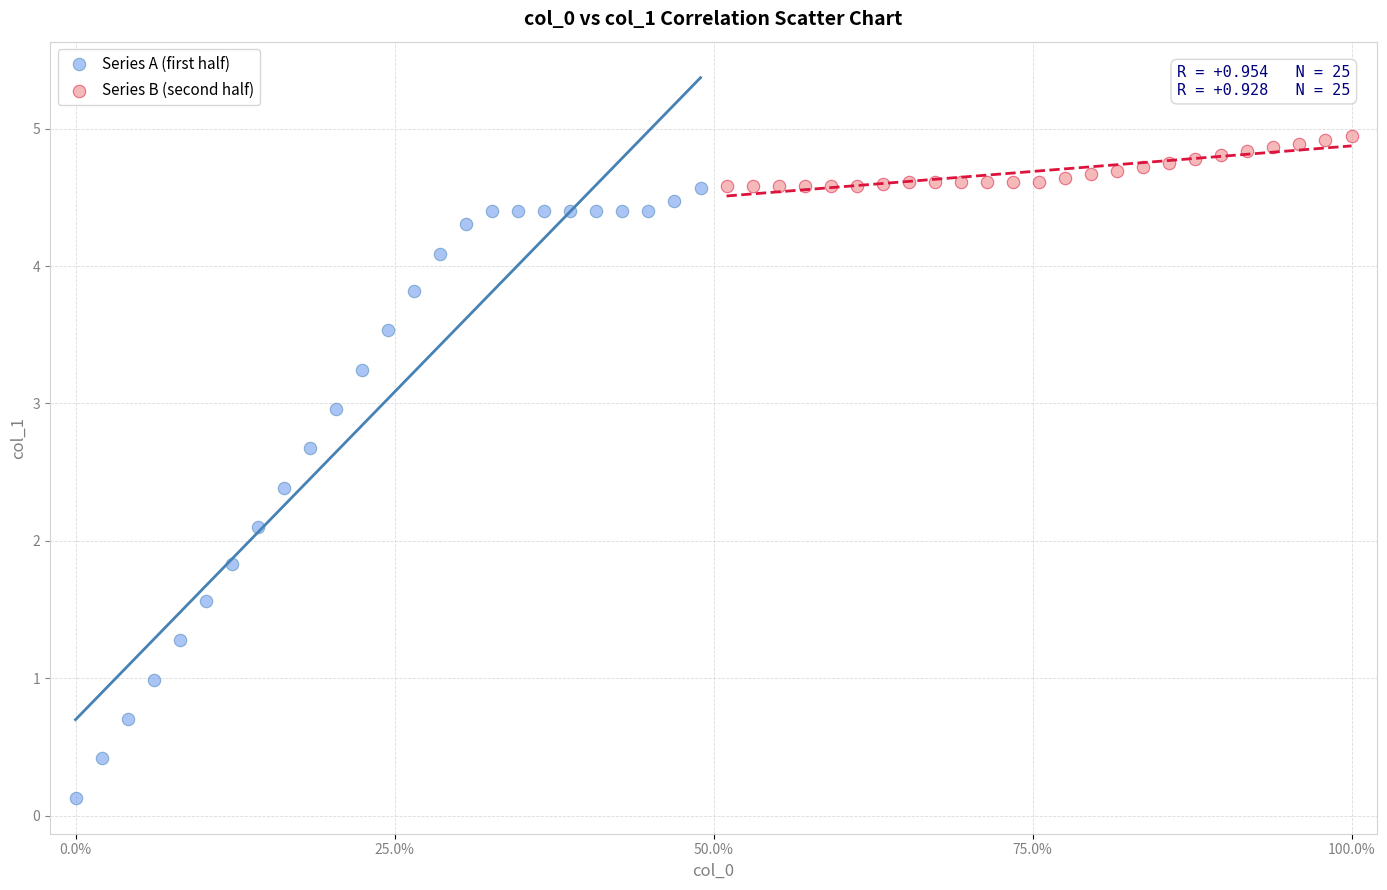

Which series has the widest spread of Y values?

Series A (first half)